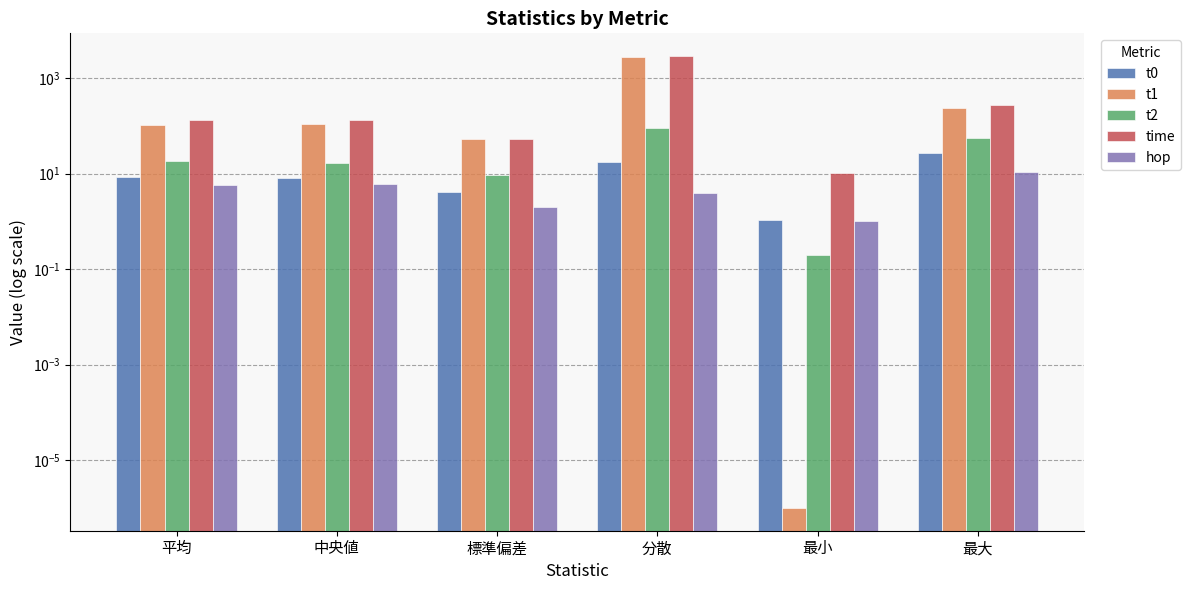

Reading left to right, list all the values displayed in this chart.

t0: 平均=8.6	中央値=8.0	標準偏差=4.2	分散=17.7	最小=1.1	最大=26.4
t1: 平均=105.8	中央値=109.2	標準偏差=53.0	分散=2812.2	最小=0.0	最大=233.5
t2: 平均=17.9	中央値=16.3	標準偏差=9.4	分散=88.6	最小=0.2	最大=56.0
time: 平均=132.3	中央値=135.0	標準偏差=53.8	分散=2891.9	最小=10.3	最大=266.3
hop: 平均=5.7	中央値=6.0	標準偏差=2.0	分散=3.8	最小=1.0	最大=11.0